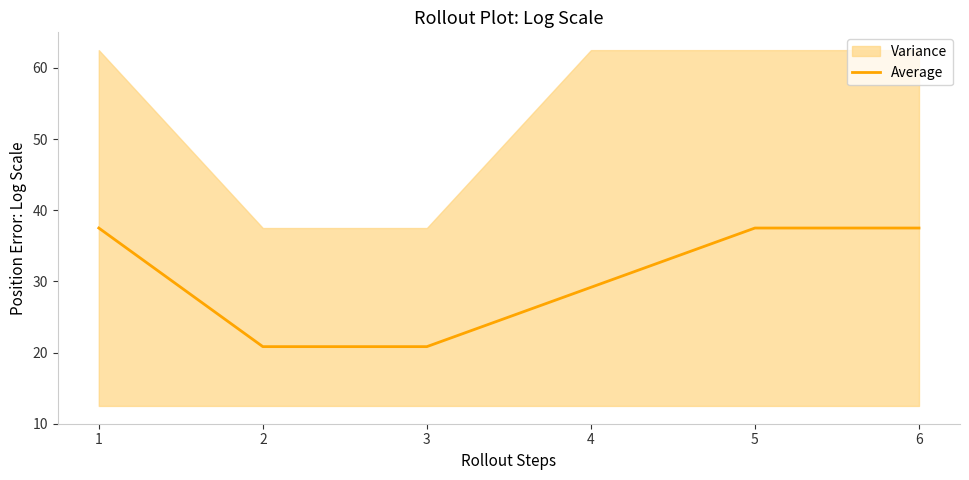

Reading left to right, what are all the values shown in this chart?

37.5	20.8	20.8	29.2	37.5	37.5